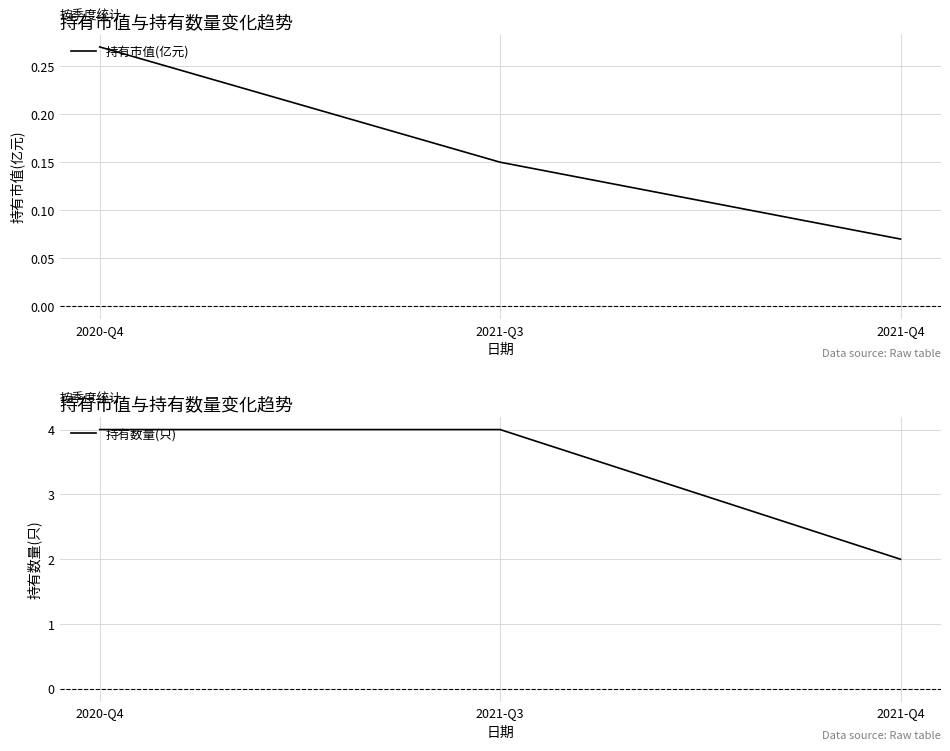

Is it true that 持有数量(只) equals 2.9 at 2021-Q4?

False